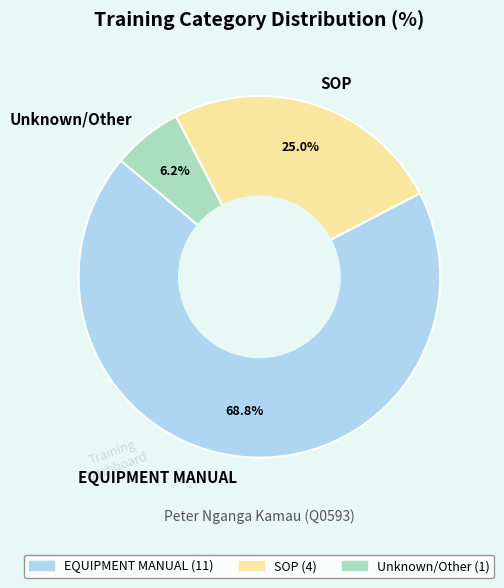

Is it true that EQUIPMENT MANUAL is 75% of the pie?

False